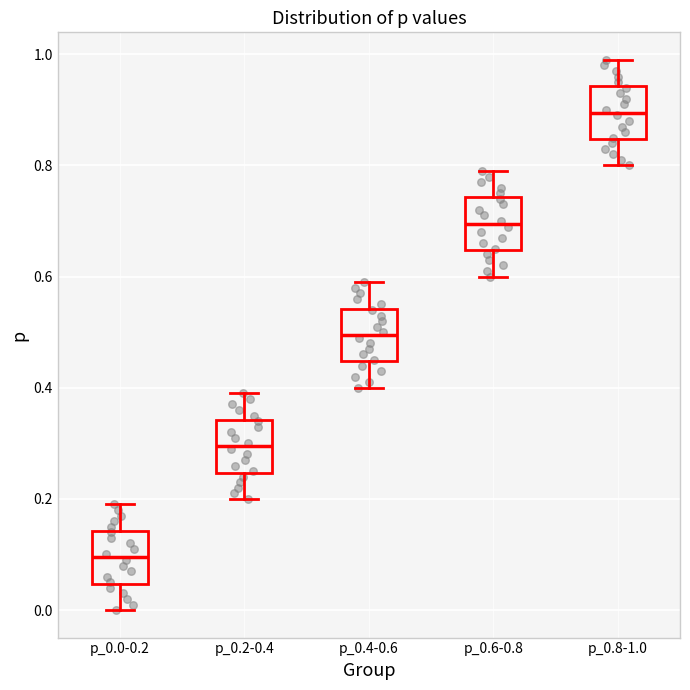

Reading left to right, read every box against the y-axis: the position of its median line, the range the box covers, and the ends of its whiskers. The values are not printed on the chart, so give them approximately, as read against the axis.

p_0.0-0.2: median 0.10, box 0.04 to 0.14, whiskers 0.00 to 0.20
p_0.2-0.4: median 0.30, box 0.24 to 0.34, whiskers 0.20 to 0.40
p_0.4-0.6: median 0.50, box 0.44 to 0.54, whiskers 0.40 to 0.60
p_0.6-0.8: median 0.70, box 0.64 to 0.74, whiskers 0.60 to 0.80
p_0.8-1.0: median 0.90, box 0.84 to 0.94, whiskers 0.80 to 1.00